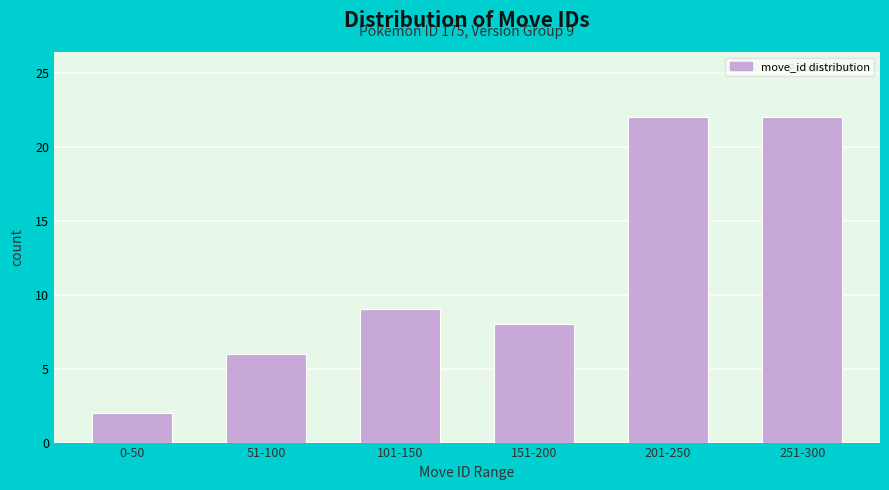

Reading left to right, list all the values displayed in this chart.

2	6	9	8	22	22